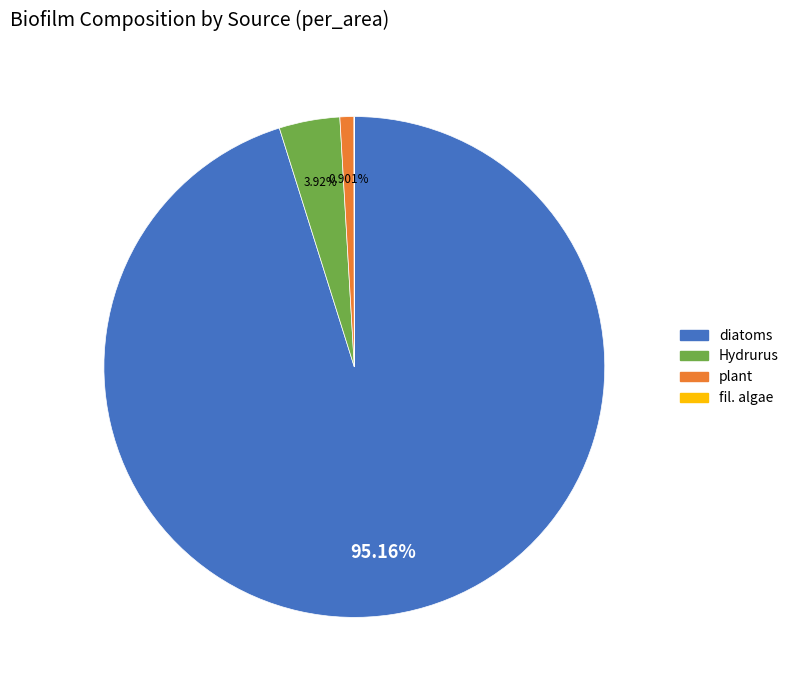

Does any single category account for the majority?

Yes